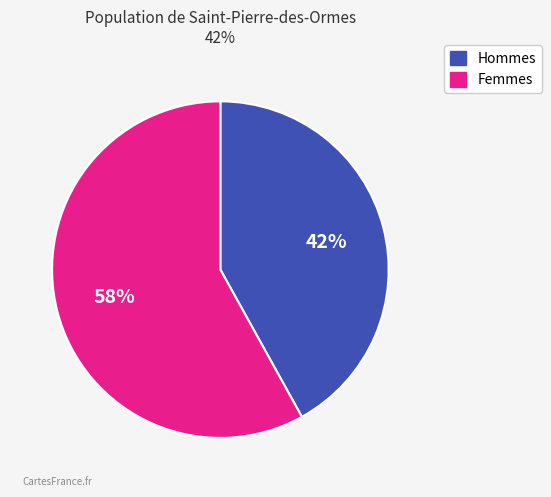

To the nearest percent, what is the difference between the largest and smallest slice percentages?

16%